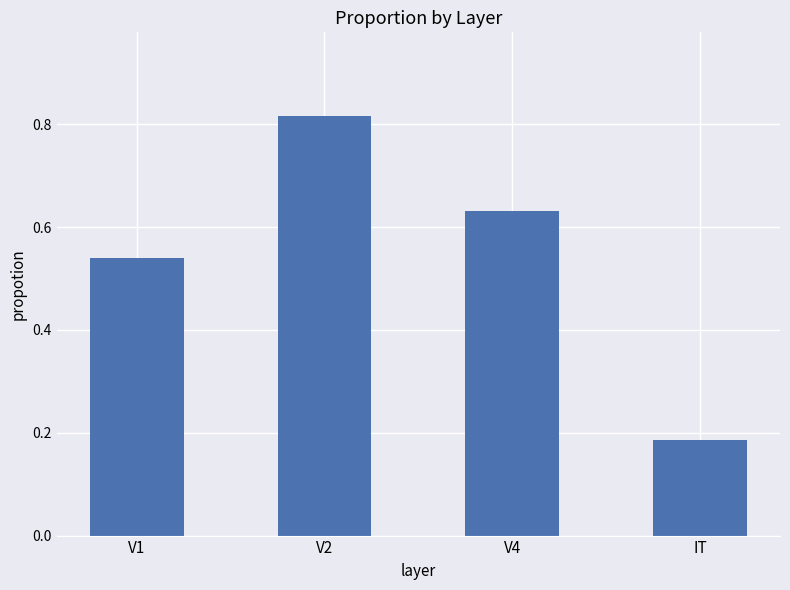

At which category does the chart reach its minimum across all series?

IT